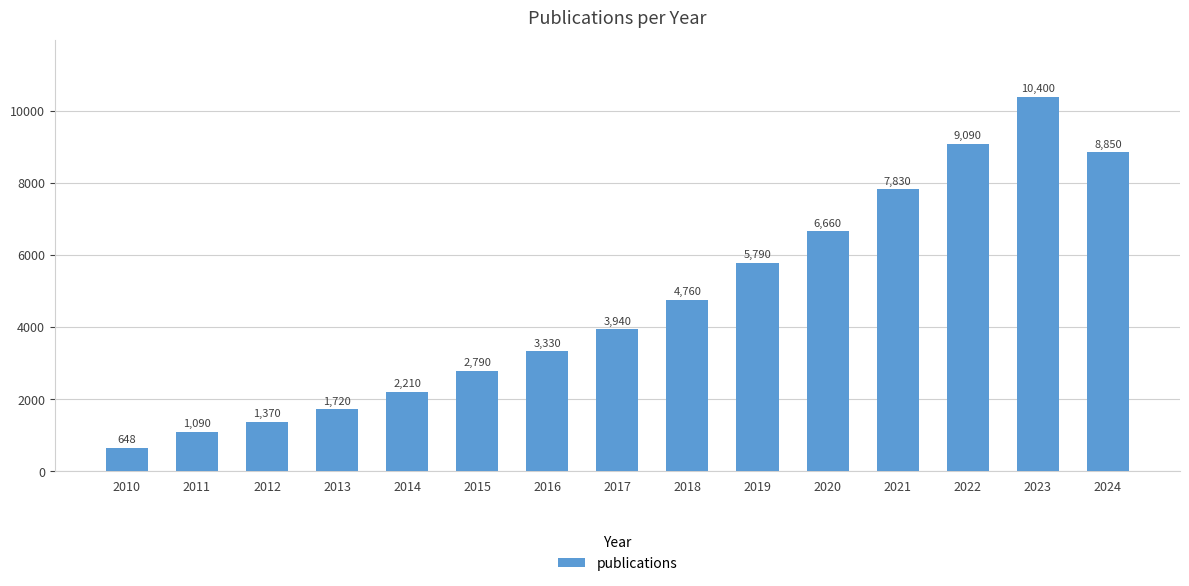

Approximately how many times larger is the value at 2019 compared to 2016?

1.7